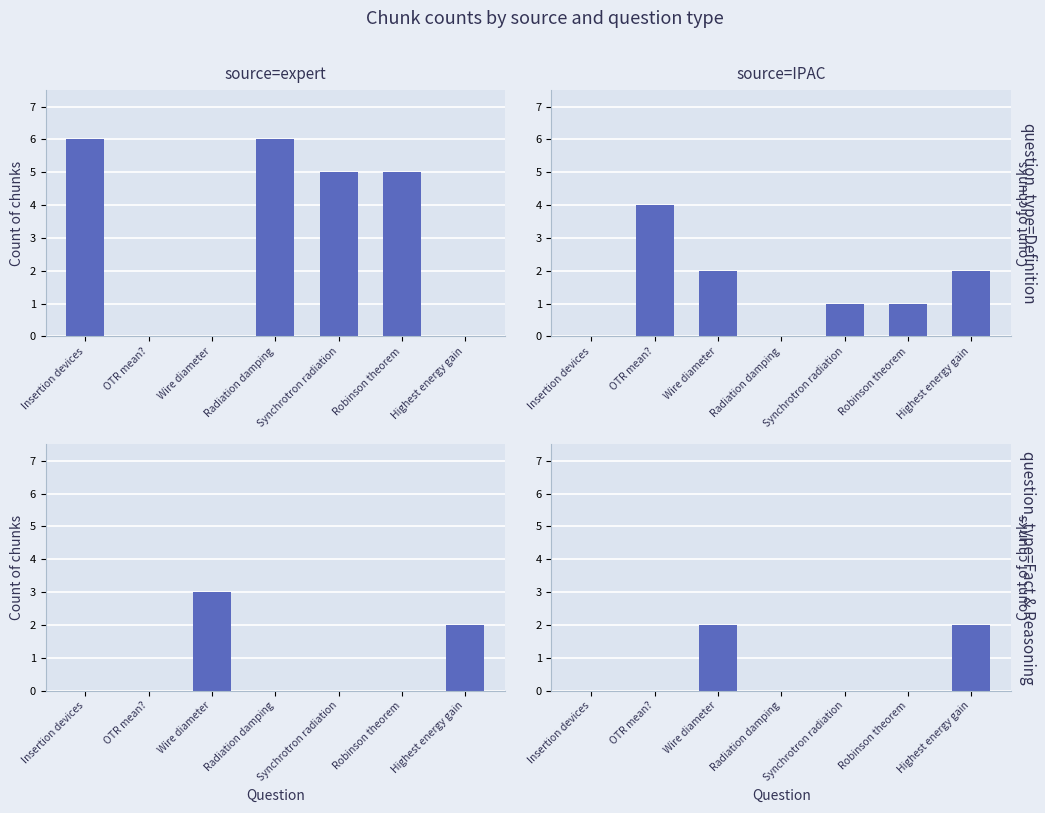

Is it true that Fact & Reasoning equals 0 at OTR mean??

True